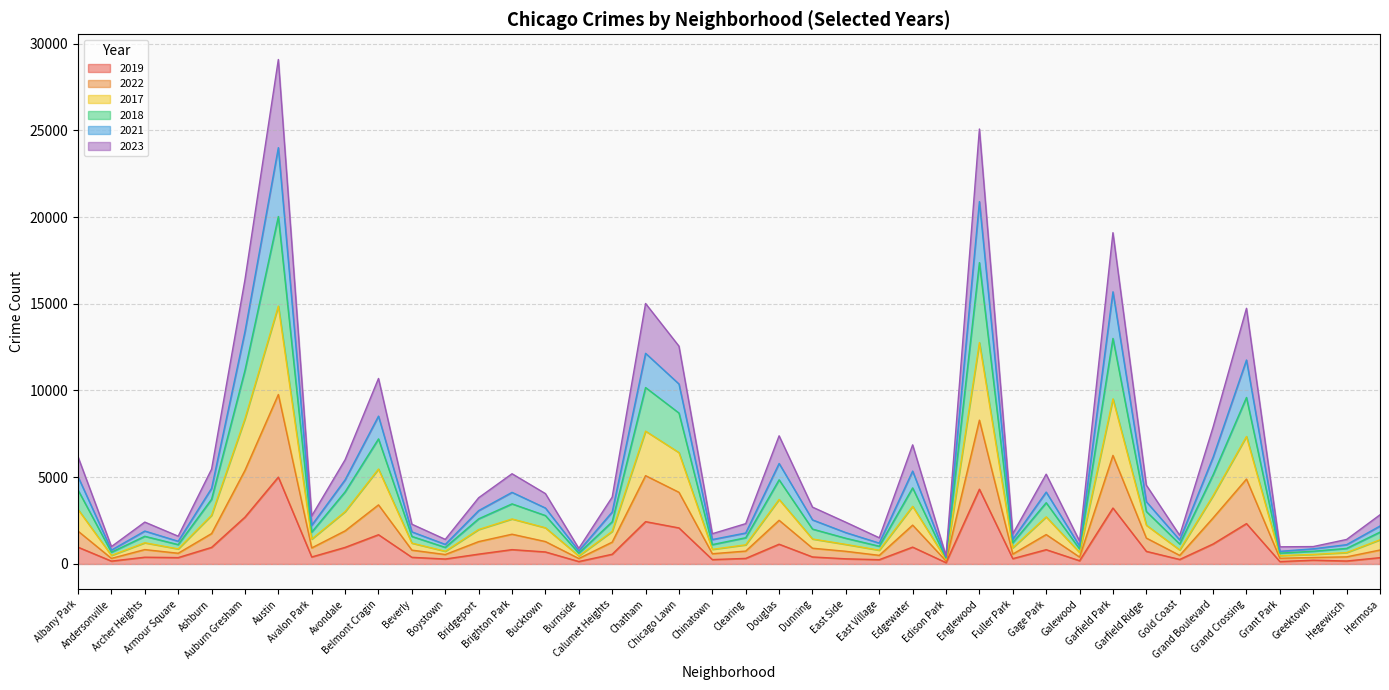

What is the label of the 12th point from the right?

Fuller Park